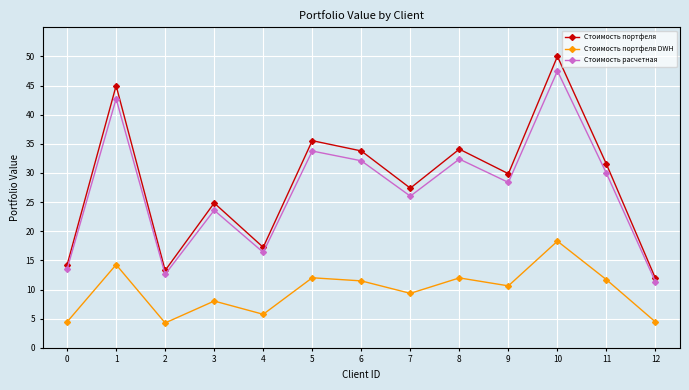

What is the value of the Стоимость расчетная point at the 4th from the left?

23.6